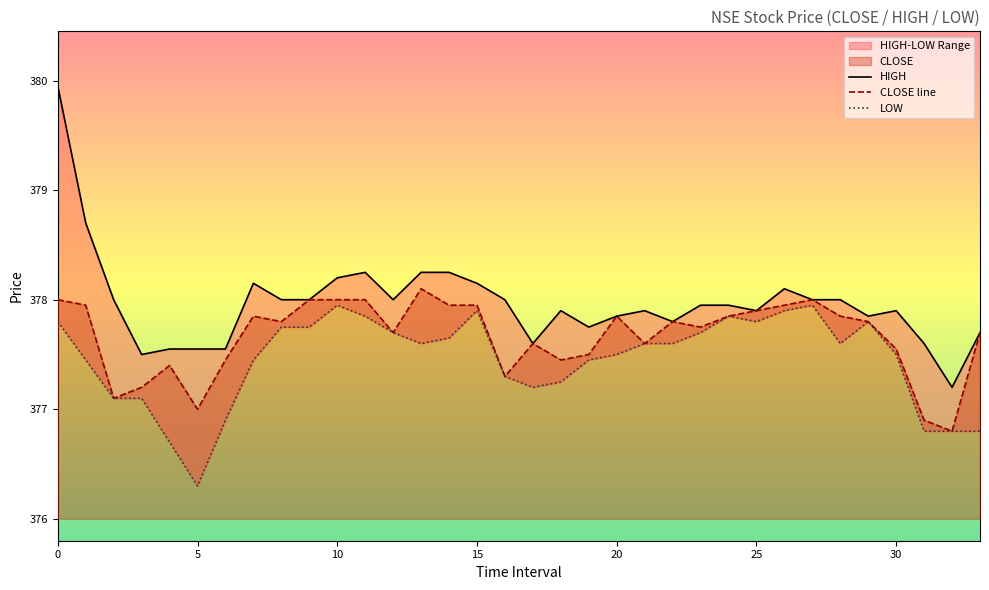

How many interior local peaks does the CLOSE line series have?

7